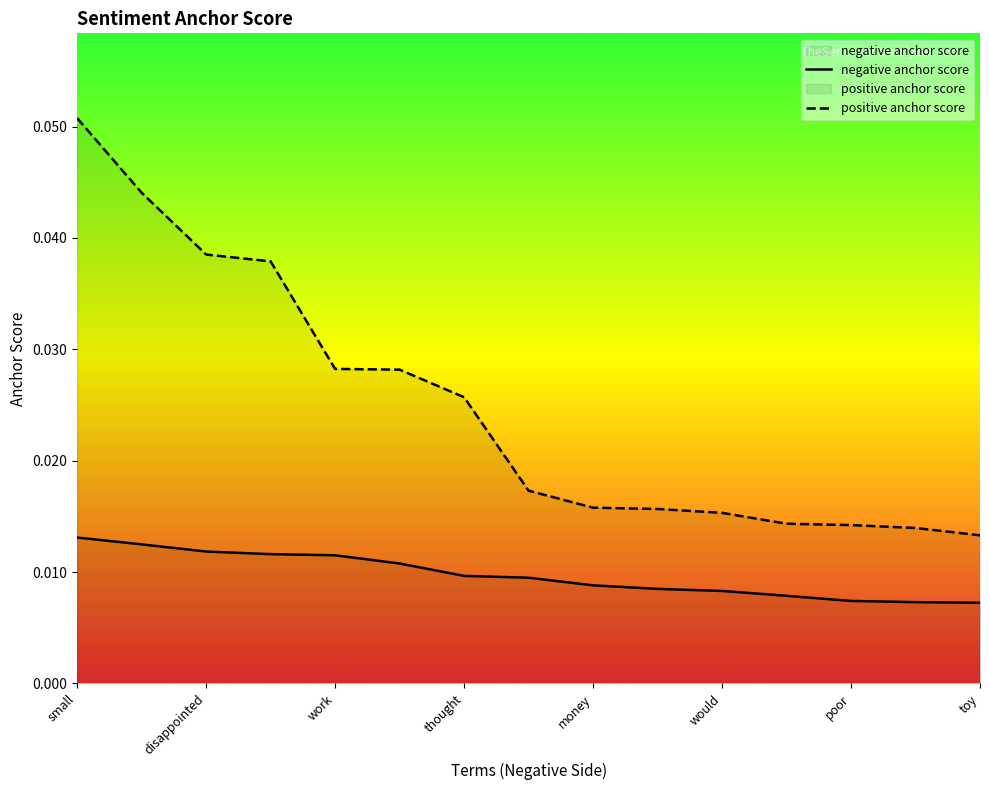

How many lines are shown in the chart?

2